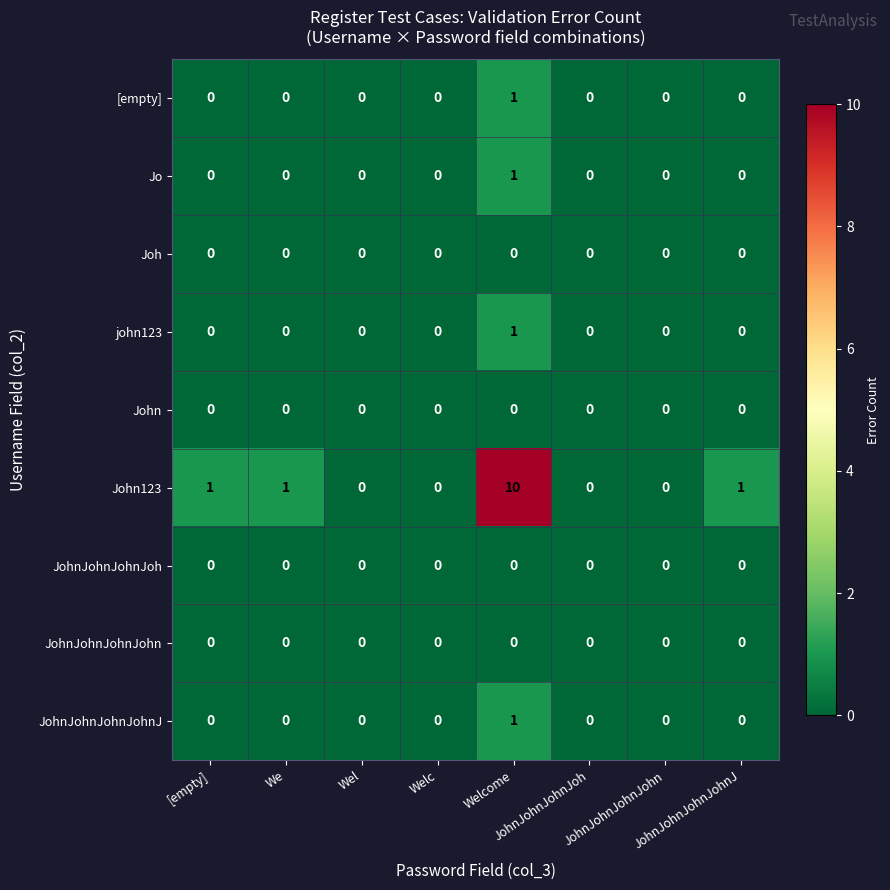

Which series has the largest total across all categories?

John123